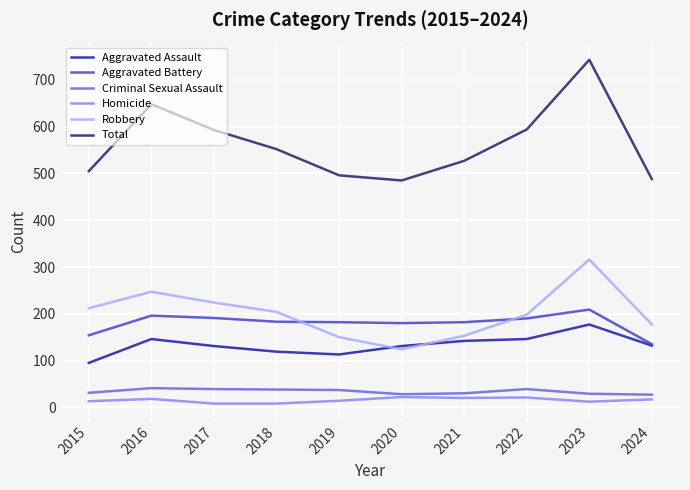

True or false: Homicide and Robbery cross at least once.

False